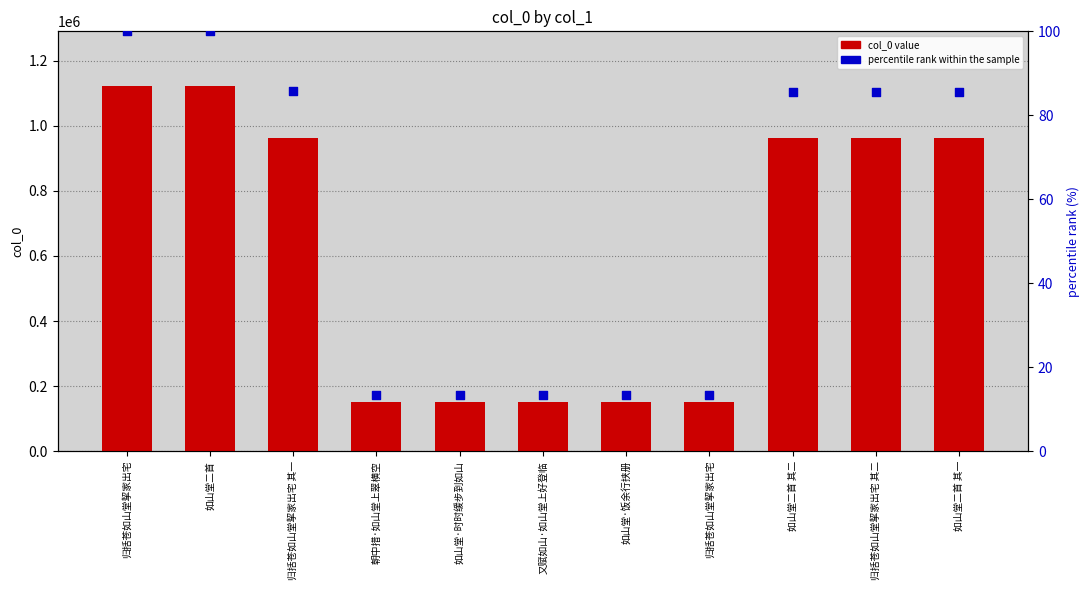

Which series has the widest spread of Y values?

col_0 value